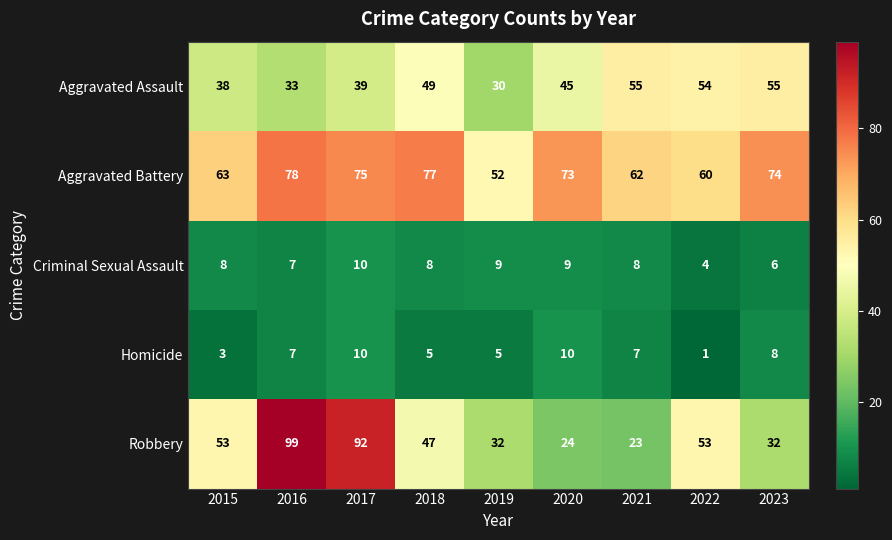

How many values in the Criminal Sexual Assault series are below 8?

3